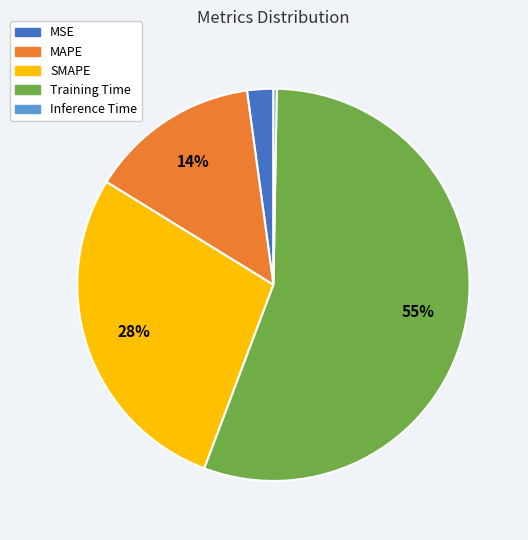

Which category accounts for the majority?

Training Time